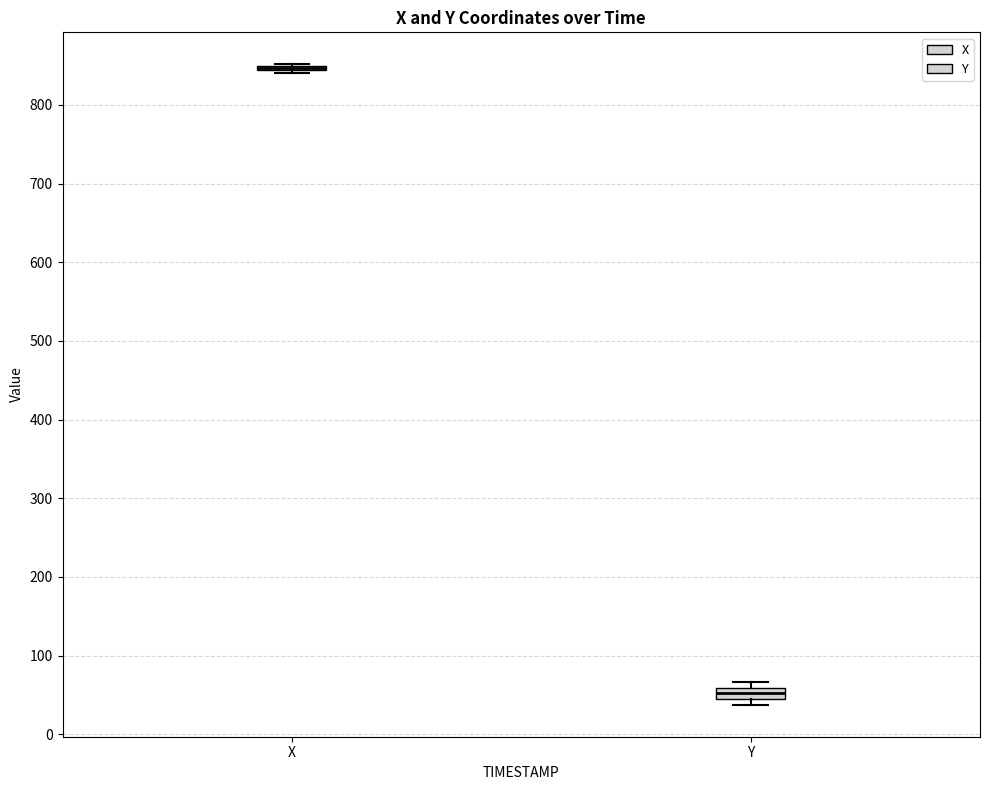

Where is the lower edge of the box for Y on the y-axis? The values are not printed on the chart, so give them approximately, as read against the axis.

40